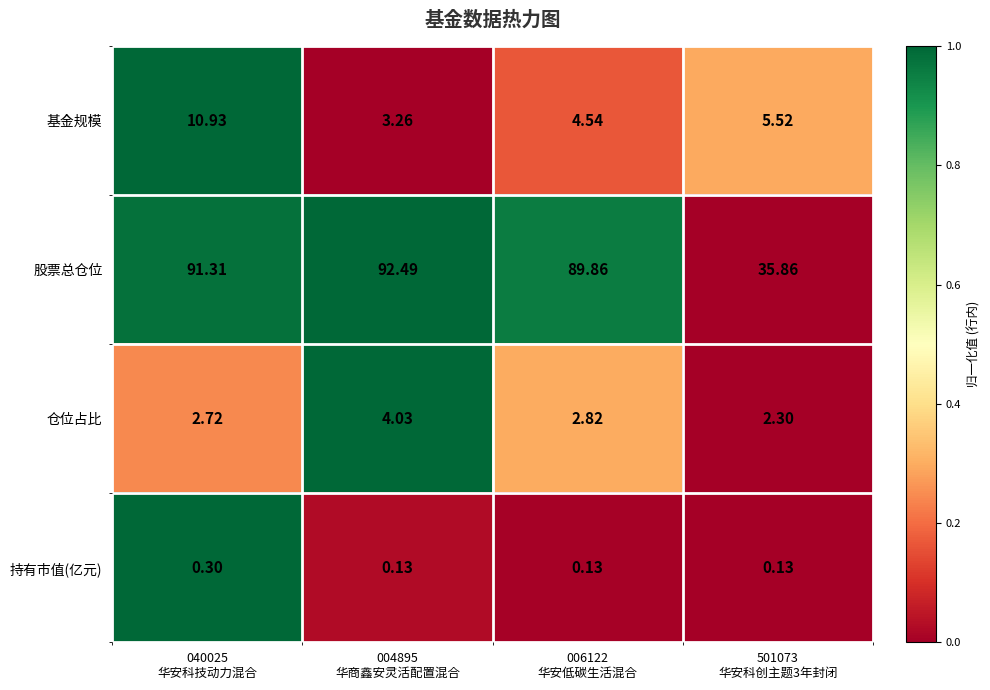

Which series has the largest total across all categories?

股票总仓位